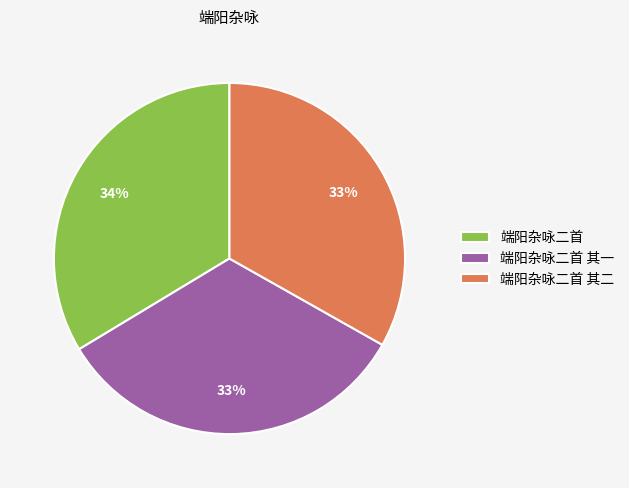

What percentage is the 端阳杂咏二首 其二 slice, to the nearest percent?

33%